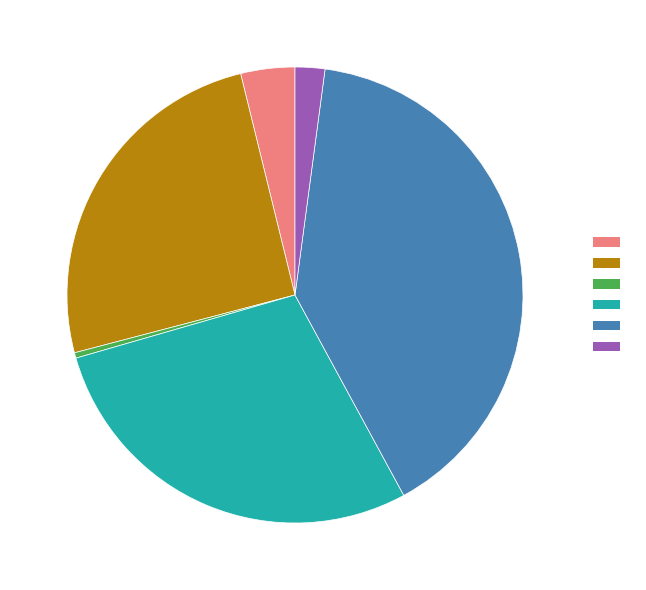

Does any single category account for the majority?

No